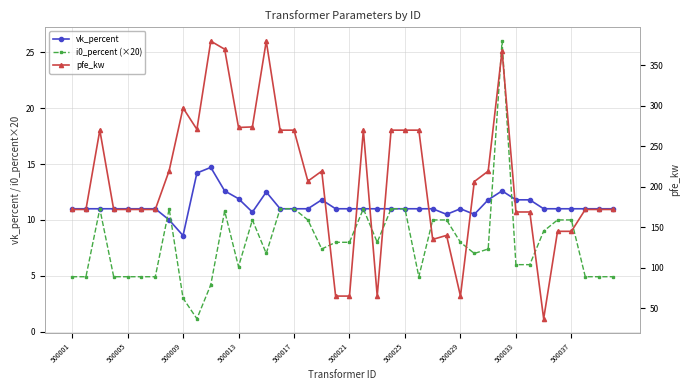

How many values in the pfe_kw series are below 206?

20